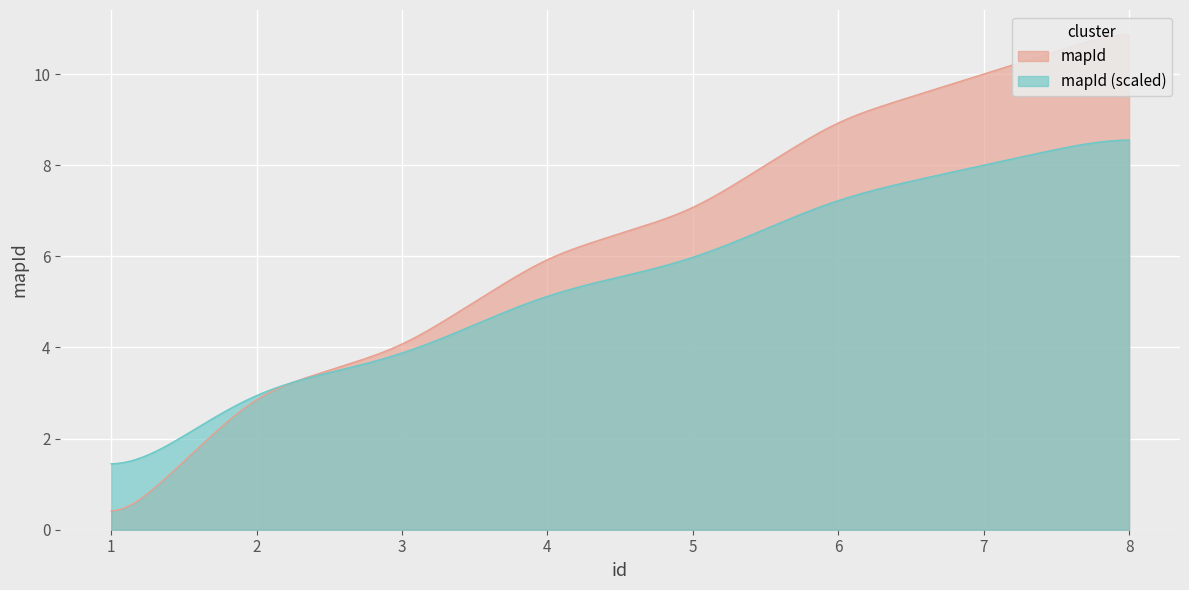

What is the sum of all values?

50